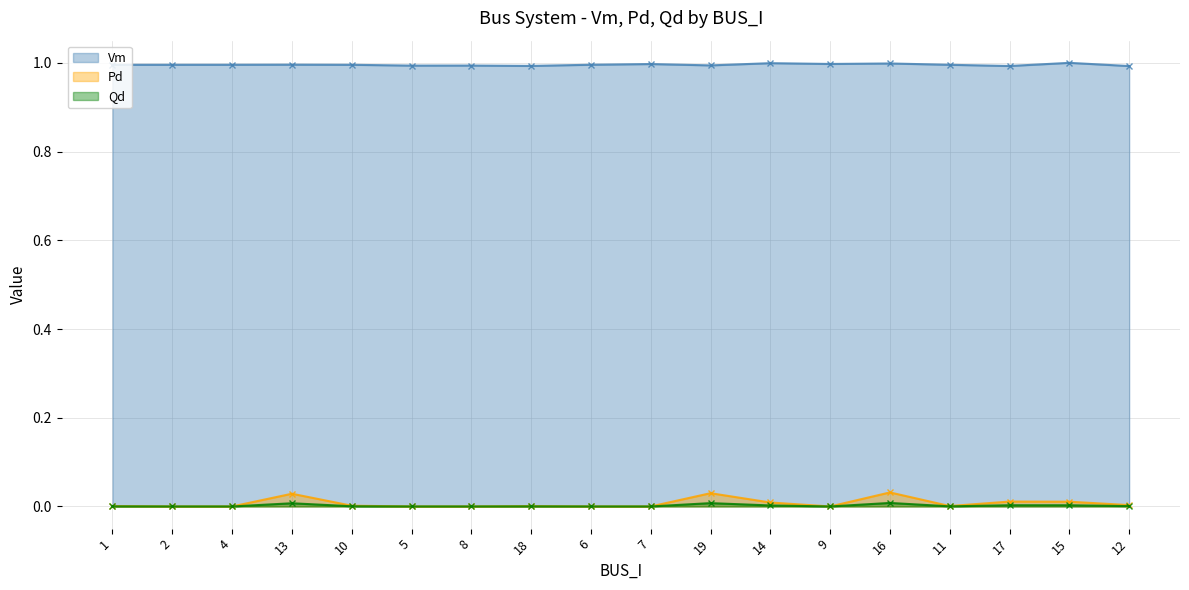

In Qd, how many points are higher than both neighbors (excluding endpoints)?

5